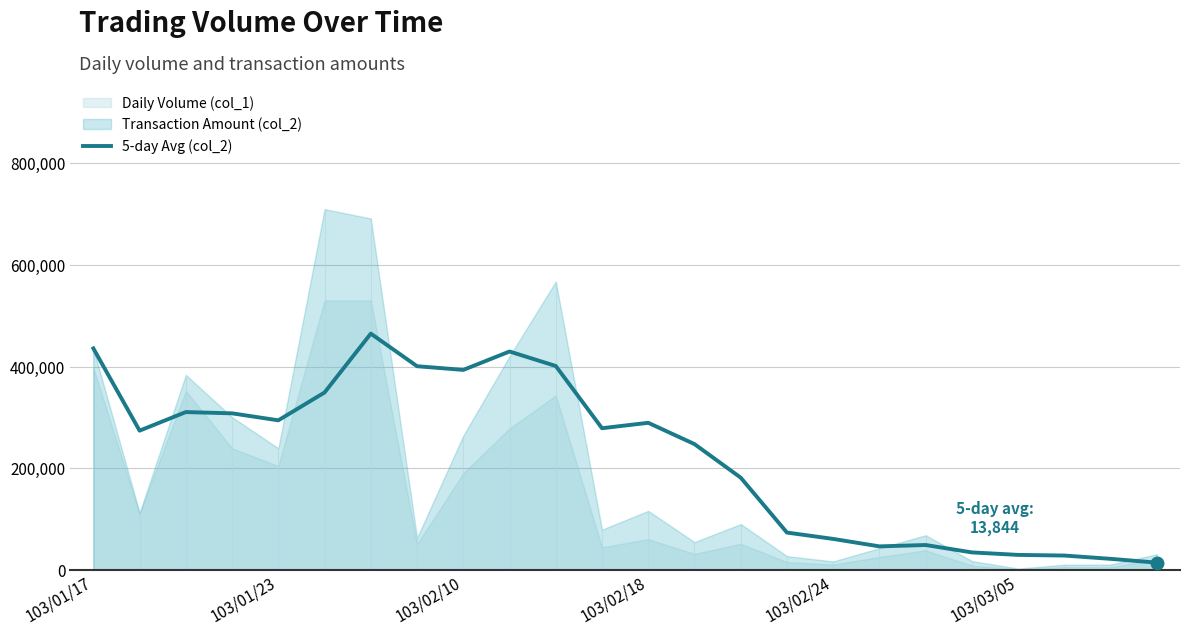

The value of 5-day Avg (col_2) at 103/02/24 is 19209.4. True or false?

False